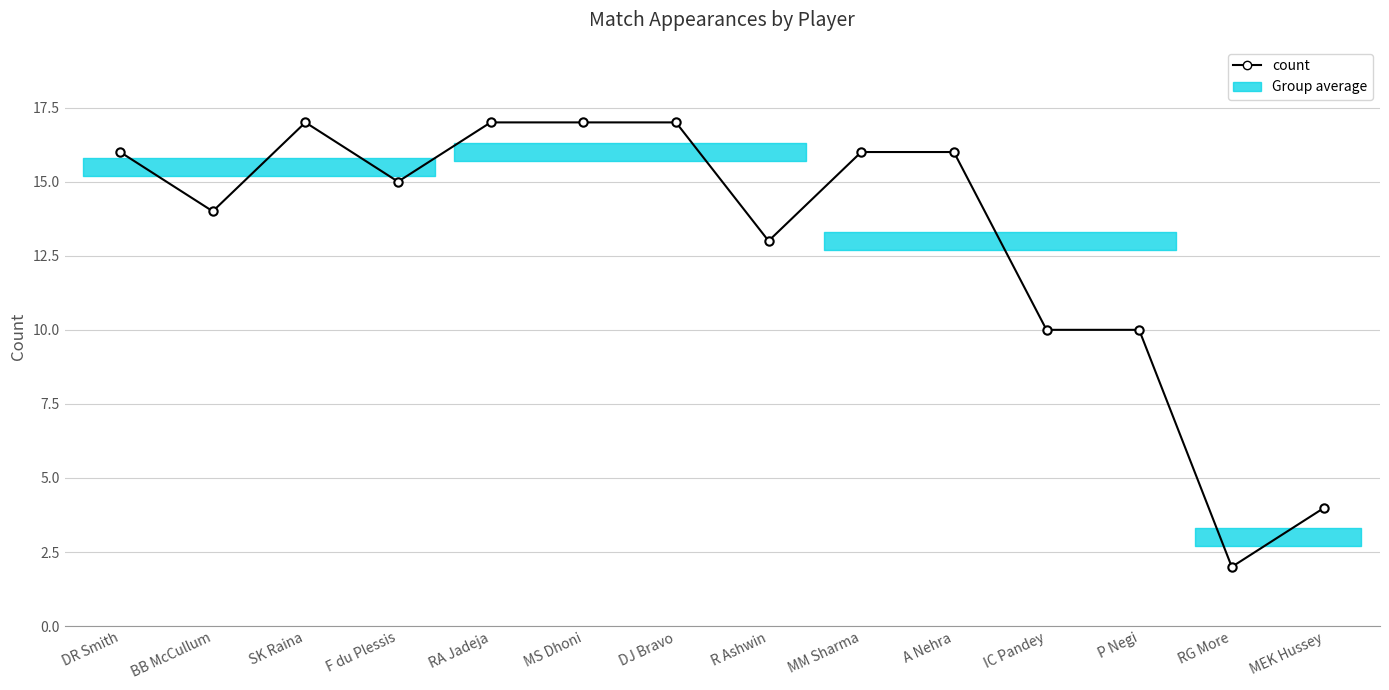

List the labels in order of value, largest first.

SK Raina, RA Jadeja, MS Dhoni, DJ Bravo, DR Smith, MM Sharma, A Nehra, F du Plessis, BB McCullum, R Ashwin, IC Pandey, P Negi, MEK Hussey, RG More